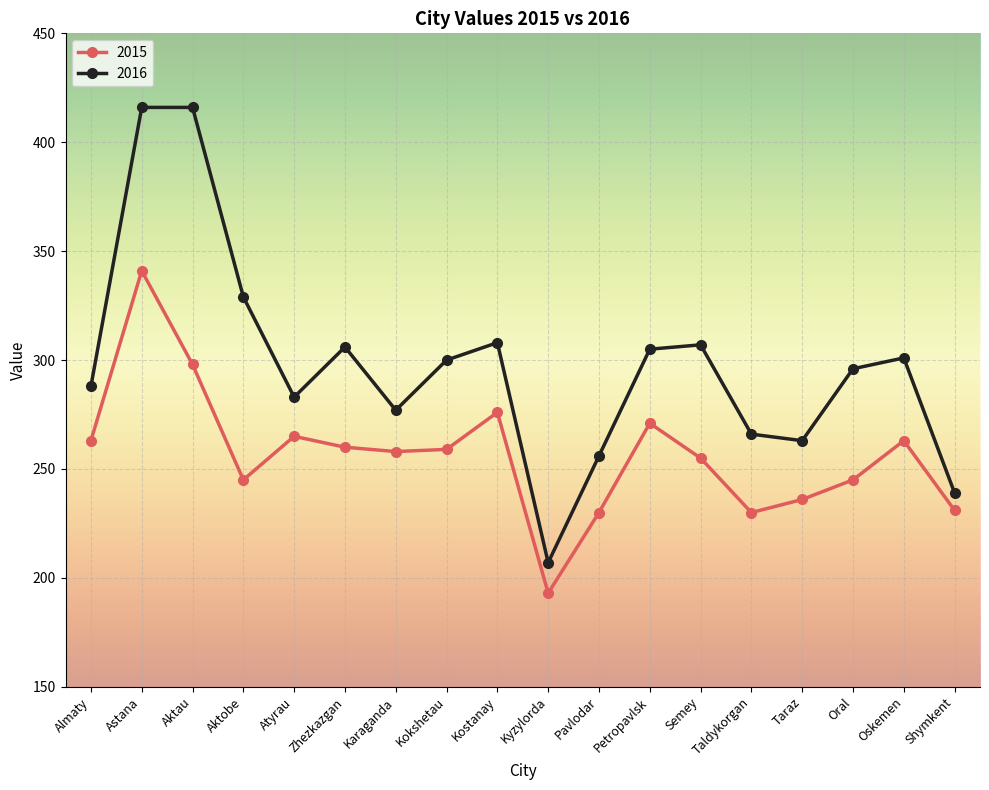

At which category is the sum across all series the highest?

Astana